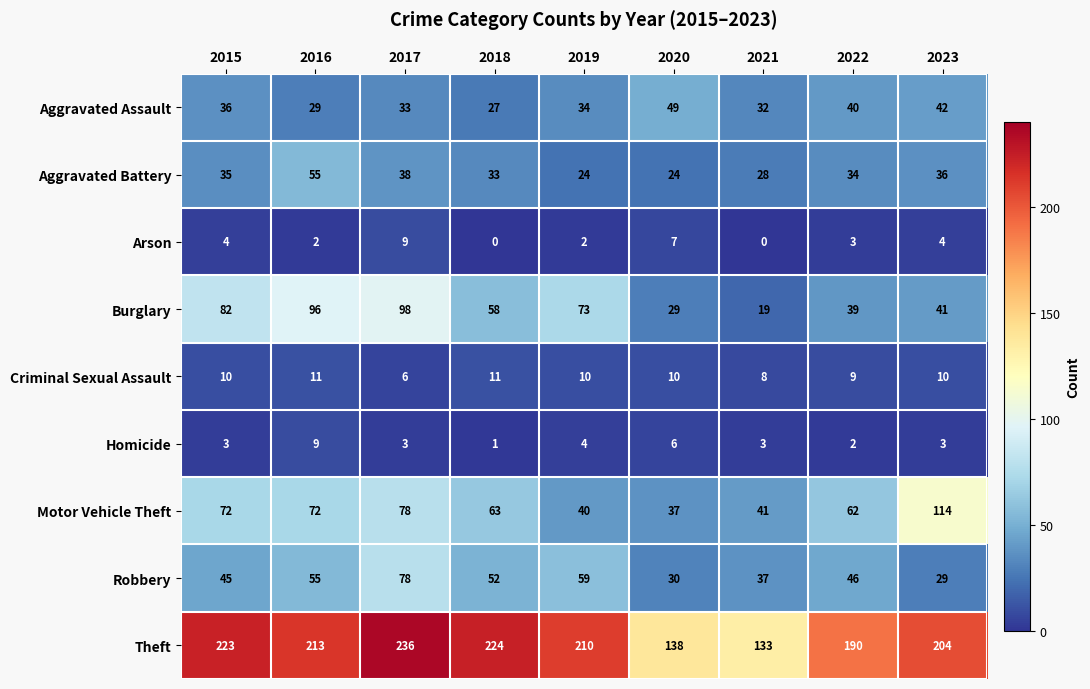

What is the maximum value shown in the chart?

236